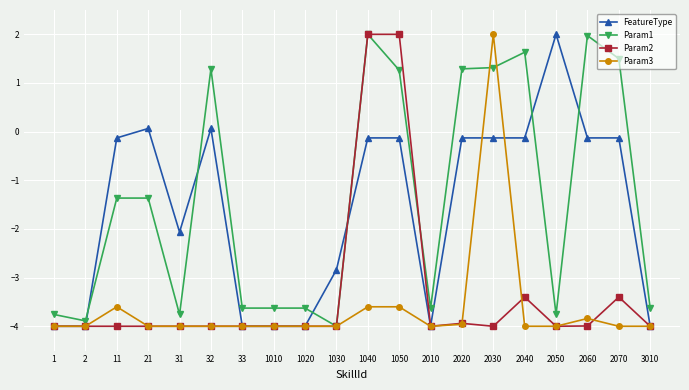

Reading left to right, extract all data points from this chart.

FeatureType: -4.0	-4.0	-0.1	0.1	-2.1	0.1	-4.0	-4.0	-4.0	-2.8	-0.1	-0.1	-4.0	-0.1	-0.1	-0.1	2.0	-0.1	-0.1	-4.0
Param1: -3.8	-3.9	-1.4	-1.4	-3.8	1.3	-3.6	-3.6	-3.6	-4.0	2.0	1.3	-3.6	1.3	1.3	1.6	-3.8	2.0	1.5	-3.6
Param2: -4.0	-4.0	-4.0	-4.0	-4.0	-4.0	-4.0	-4.0	-4.0	-4.0	2.0	2.0	-4.0	-3.9	-4.0	-3.4	-4.0	-4.0	-3.4	-4.0
Param3: -4.0	-4.0	-3.6	-4.0	-4.0	-4.0	-4.0	-4.0	-4.0	-4.0	-3.6	-3.6	-4.0	-4.0	2.0	-4.0	-4.0	-3.8	-4.0	-4.0